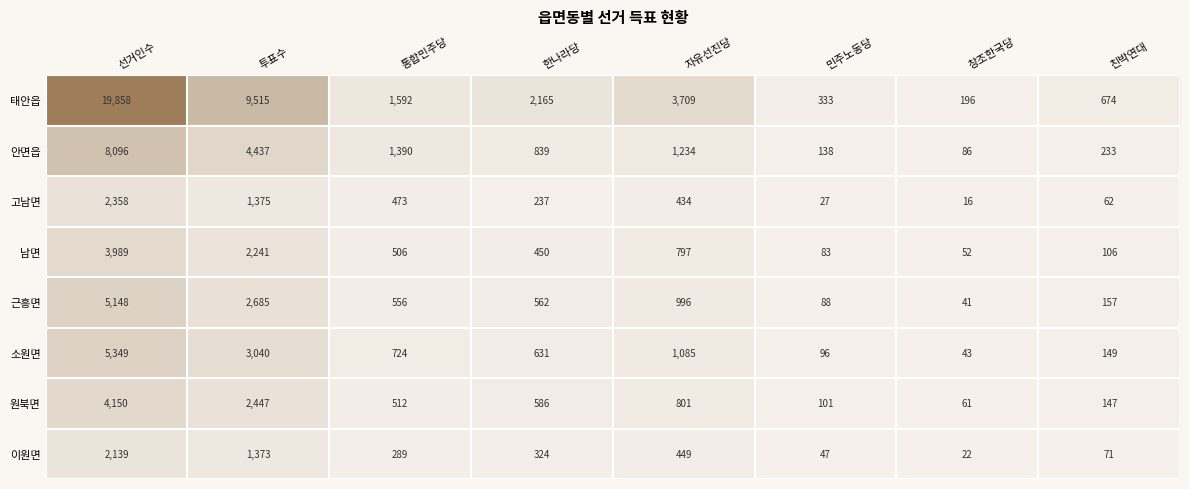

Which series changed the most between 선거인수 and 한나라당?

태안읍